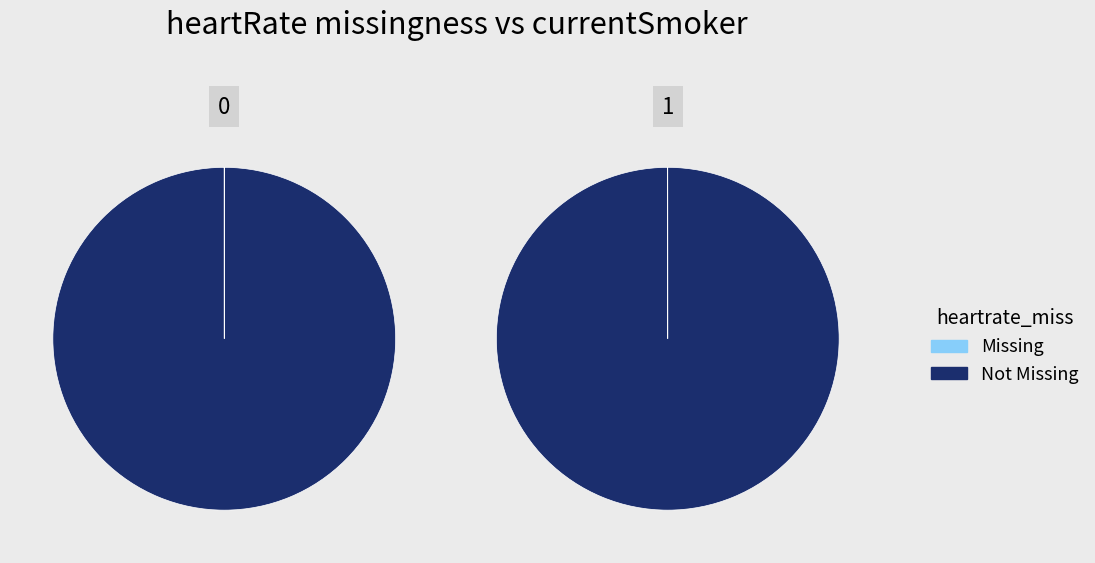

Do 54100 and 18097 together represent more than half of the pie?

No